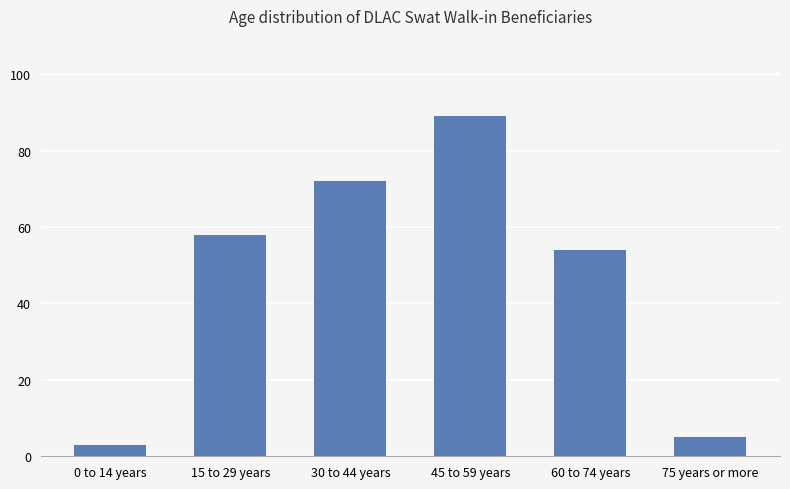

Between 0 to 14 years and 30 to 44 years, which is larger?

30 to 44 years